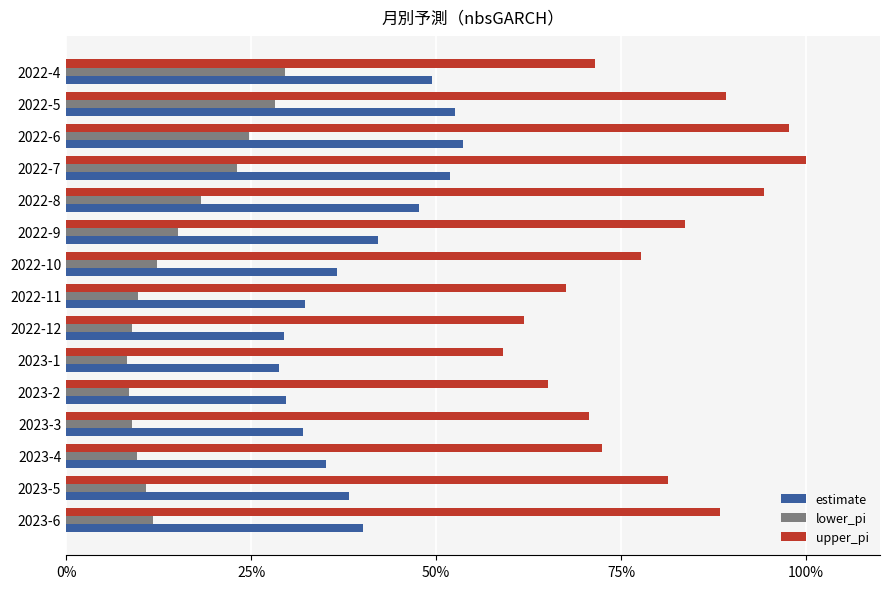

What are all the series names shown in the legend?

estimate, lower_pi, upper_pi